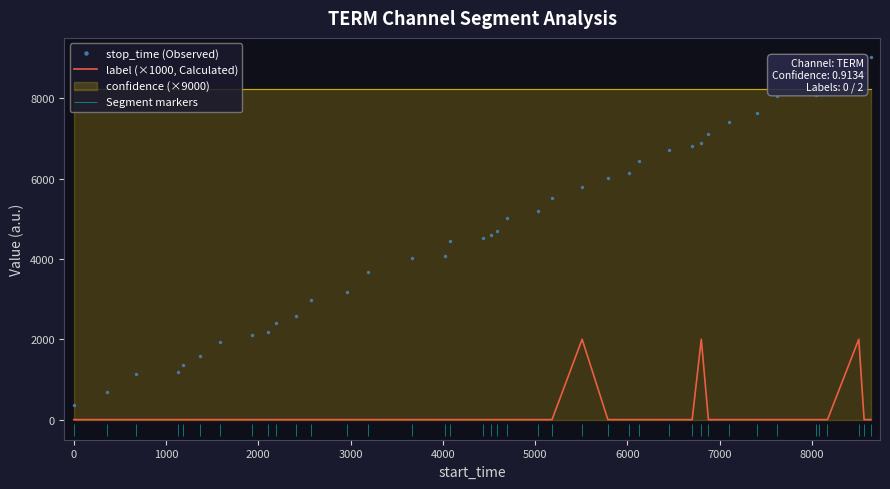

What is the maximum value for label (×1000, Calculated)?

2000